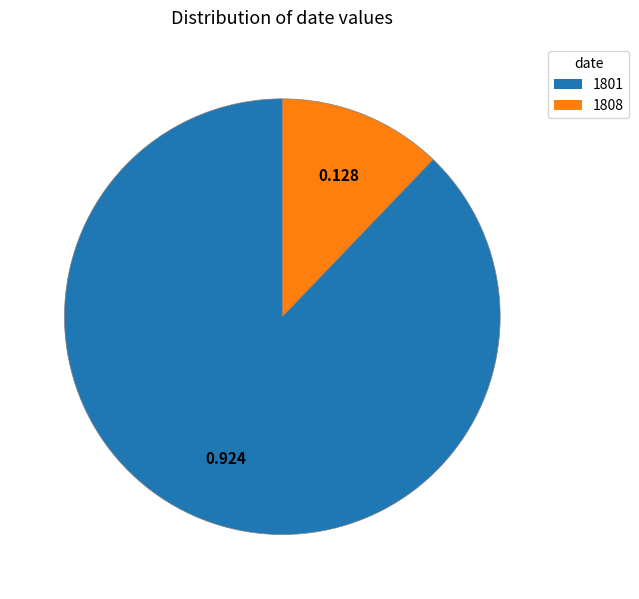

The 1801 slice represents 88% of the pie. True or false?

True